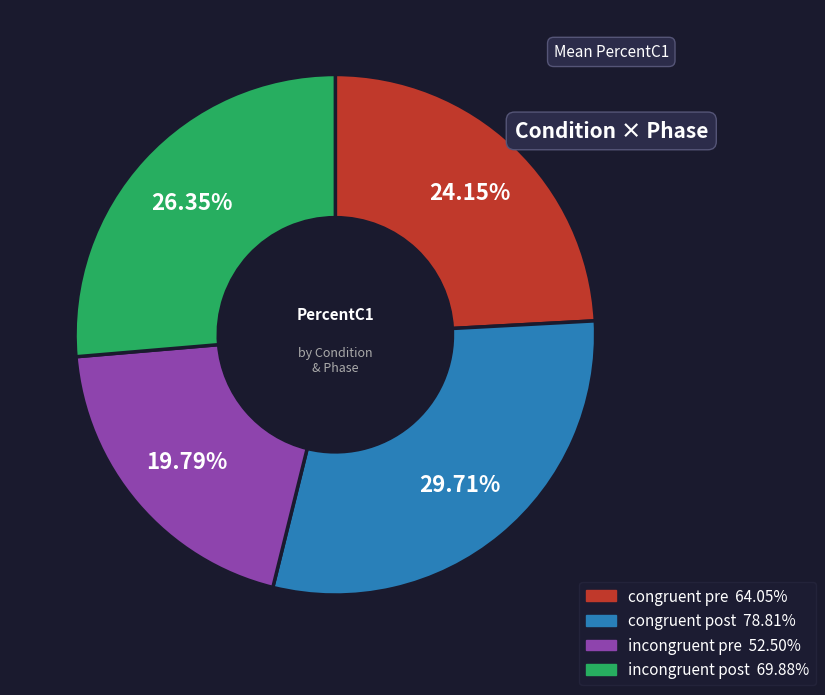

Does any single category account for the majority?

No